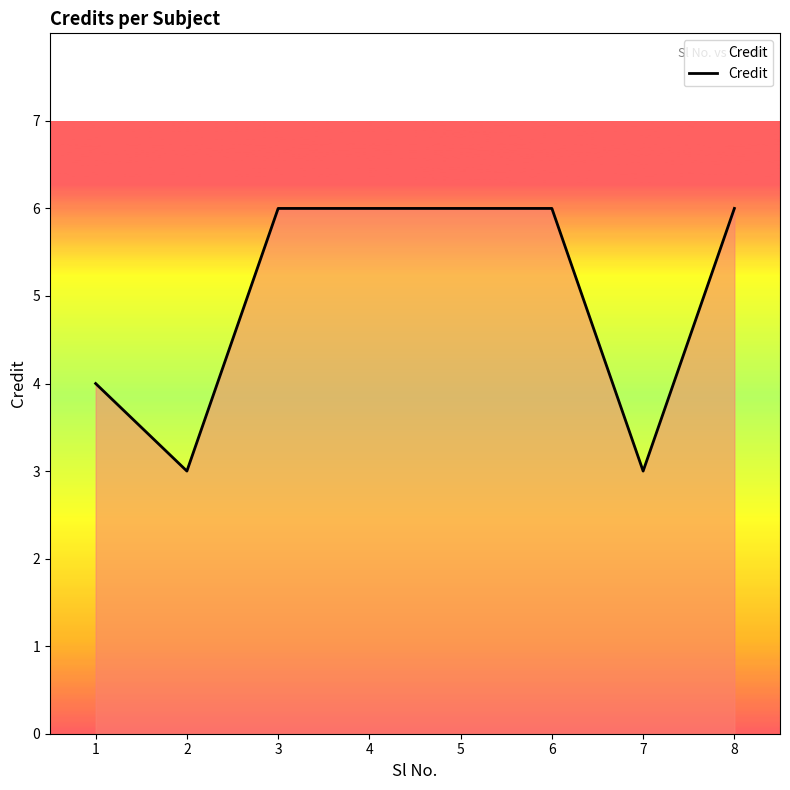

At which label is the value closest to 4?

1